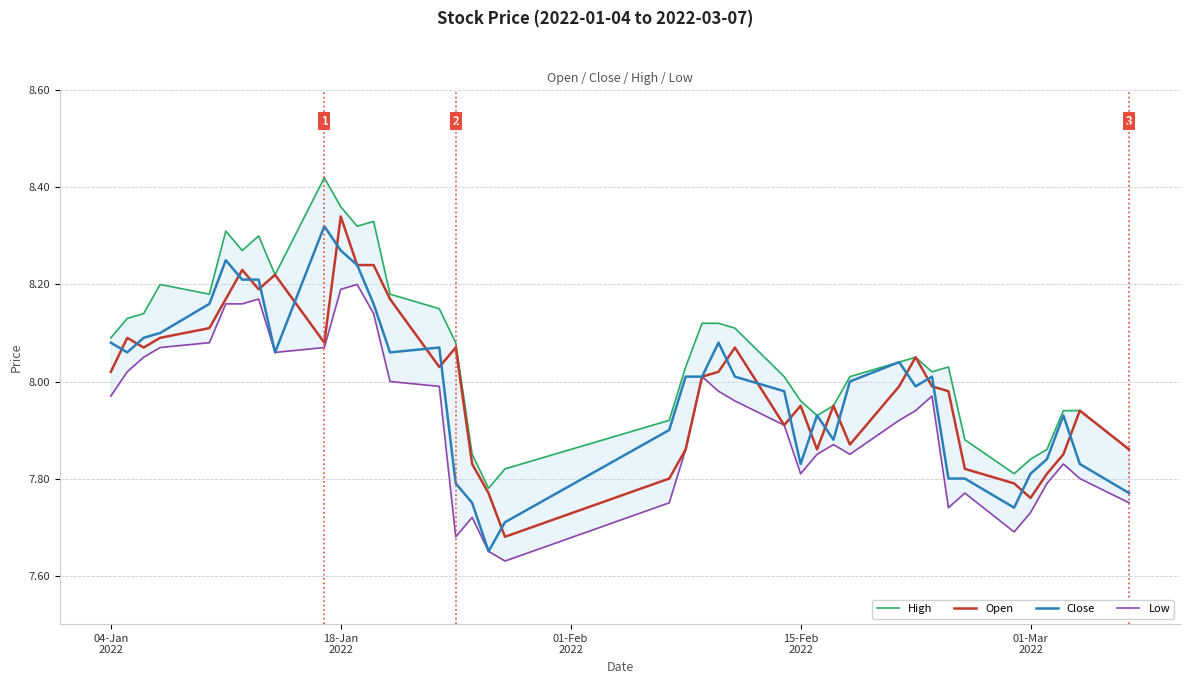

How many interior local valleys does the Low series have?

7